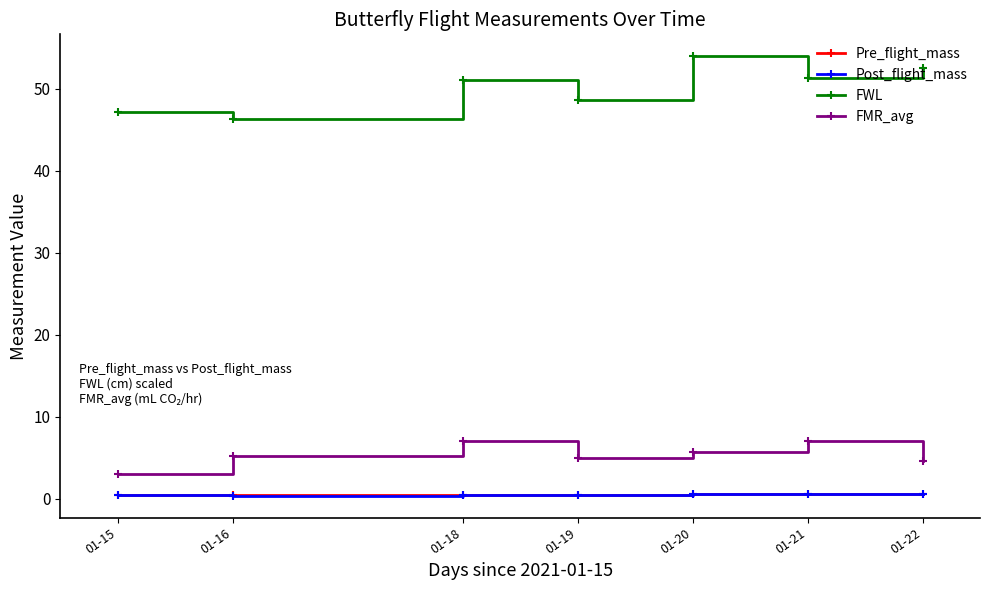

Is it true that FWL equals 89.3 at 01-22?

False